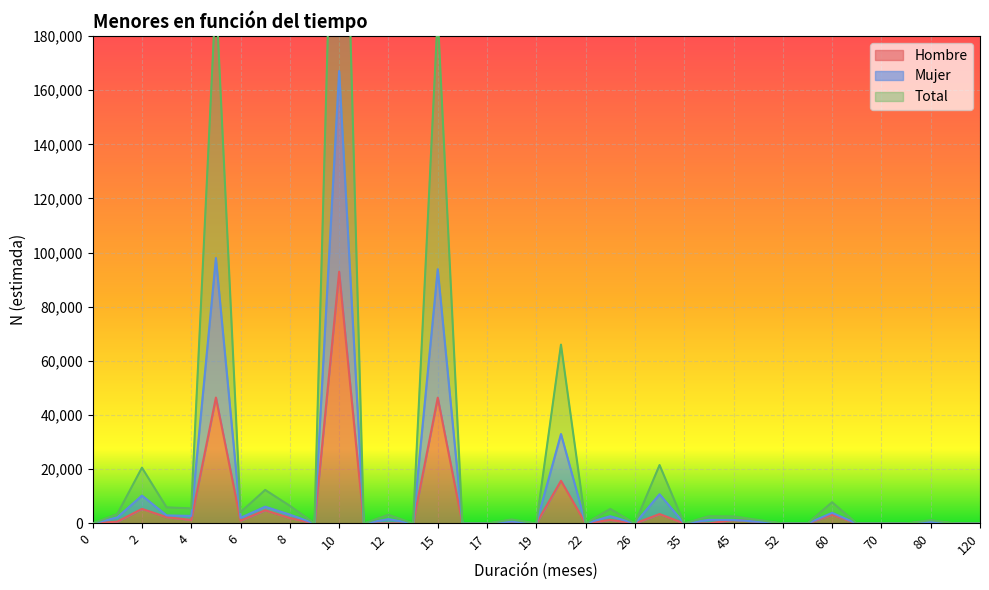

Reading left to right, list all the values displayed in this chart.

Hombre: 0	674	5377	2322	1274	46491	1017	4869	2001	0	92962	0	0	0	46445	0	0	0	0	15749	0	1311	0	3463	0	0	1294	645	0	0	3227	0	0	0	600	0	0
Mujer: 0	2243	10293	2967	2771	98025	2069	6182	3253	0	167072	0	1597	0	93878	0	0	731	0	33018	0	2678	0	10779	0	1330	1294	645	0	0	3910	0	0	0	600	0	0
Total: 0	3486	20586	5934	5542	196050	4138	12363	6507	0	334145	0	3194	0	187756	0	0	1462	0	66036	0	5356	0	21558	0	2660	2588	1290	0	0	7820	0	0	0	1200	0	0